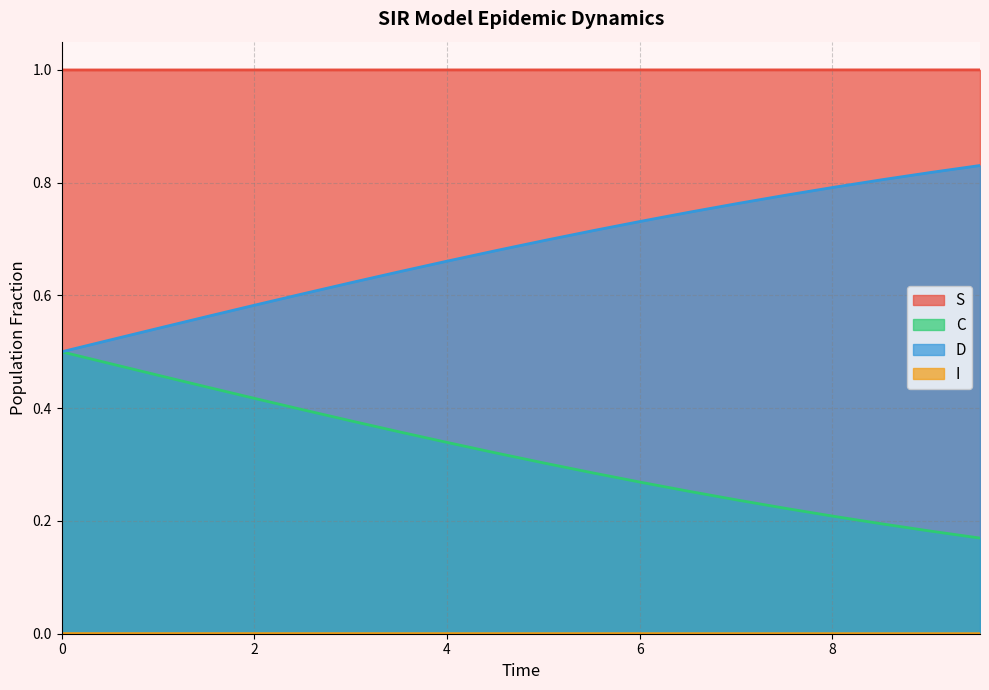

True or false: I and C cross at least once.

False